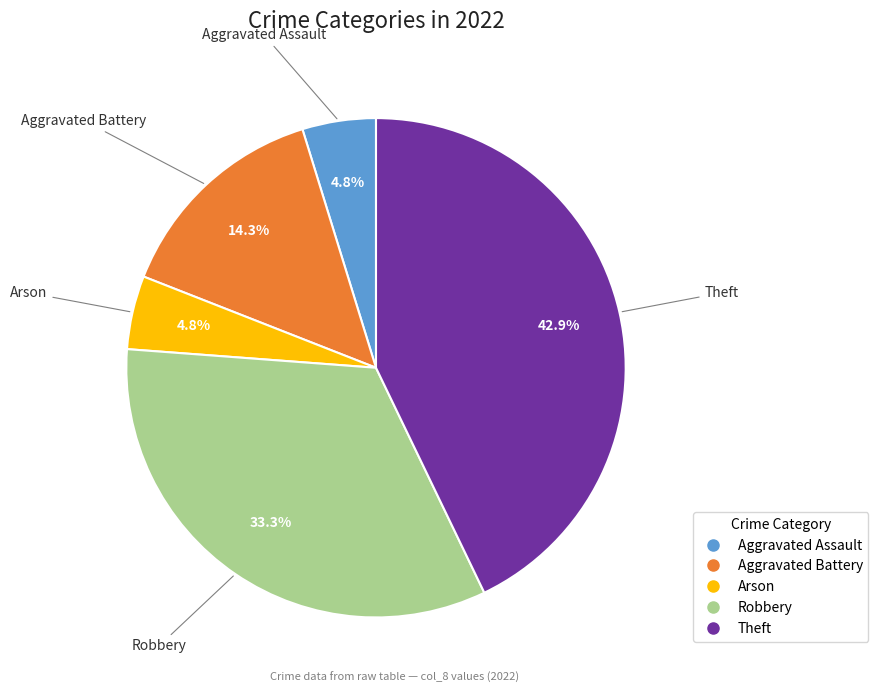

The Robbery slice represents 28% of the pie. True or false?

False